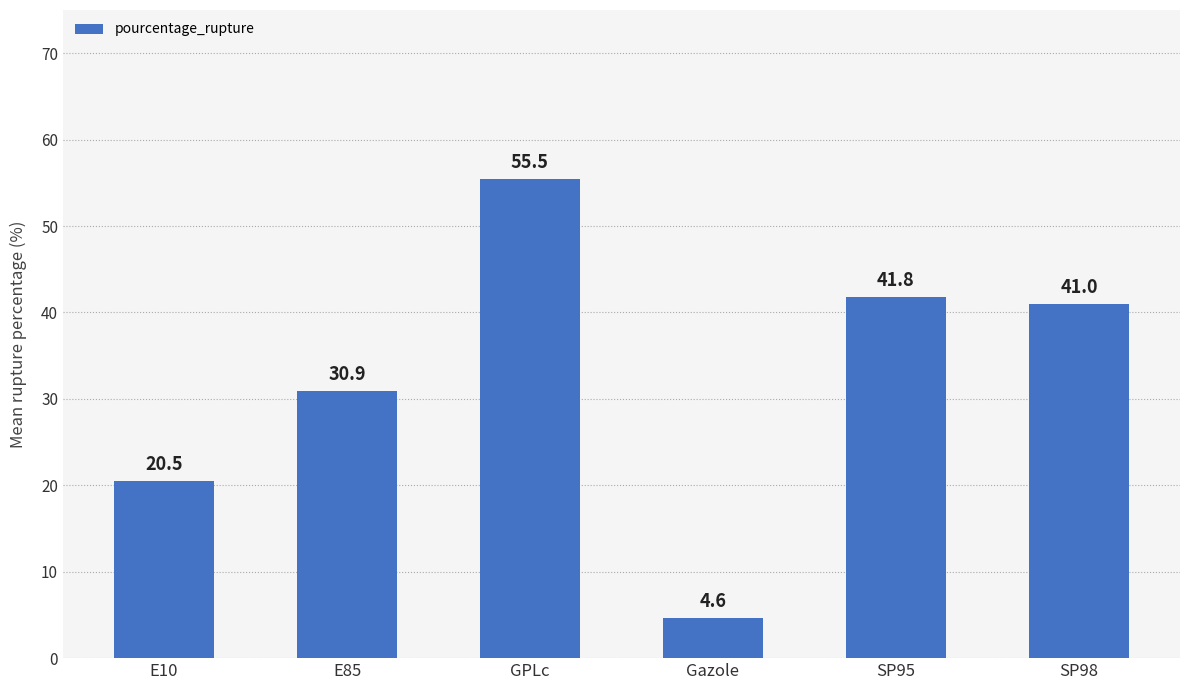

Reading left to right, list all the values displayed in this chart.

20.5	30.9	55.5	4.6	41.8	41.0